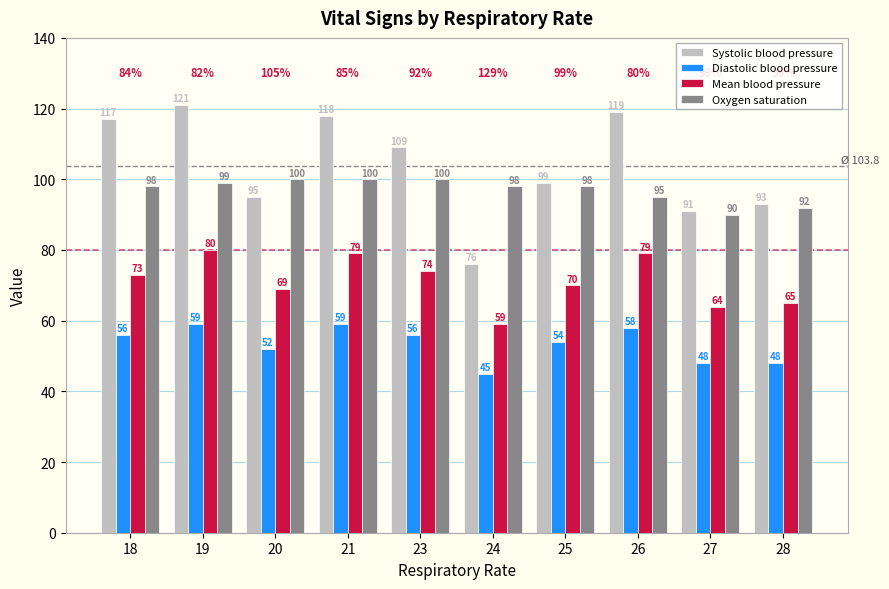

At which label is Oxygen saturation closest to 95?

26